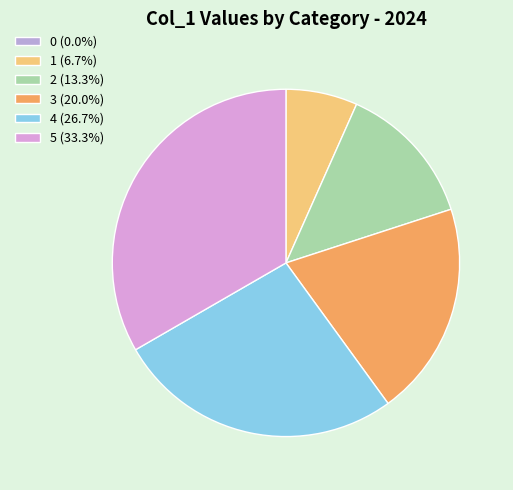

Rank the categories by value from lowest to highest.

0, 1, 2, 3, 4, 5